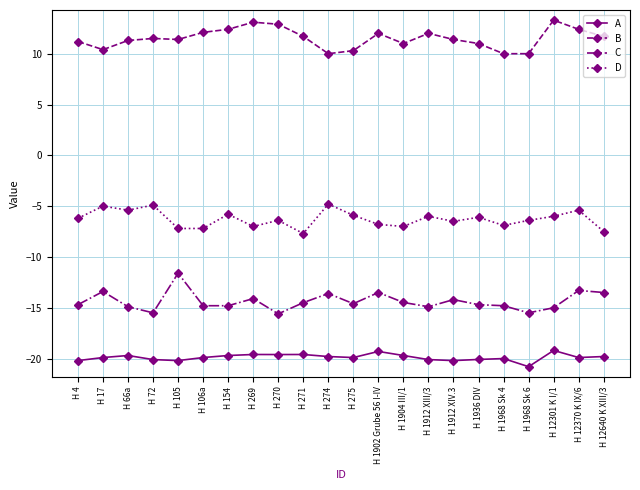

What is the difference between the A values at H 1936 DIV and H 1968 Sk 4?

0.1